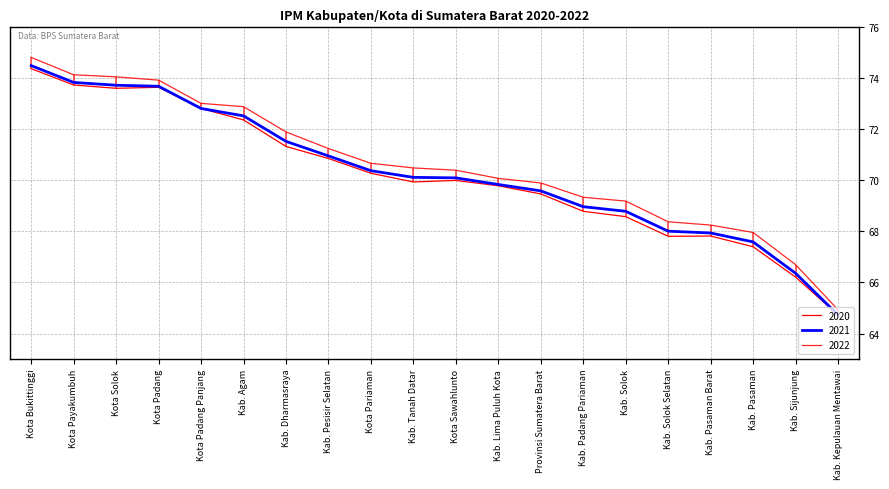

What position from the right is Kab. Pasaman Barat?

4